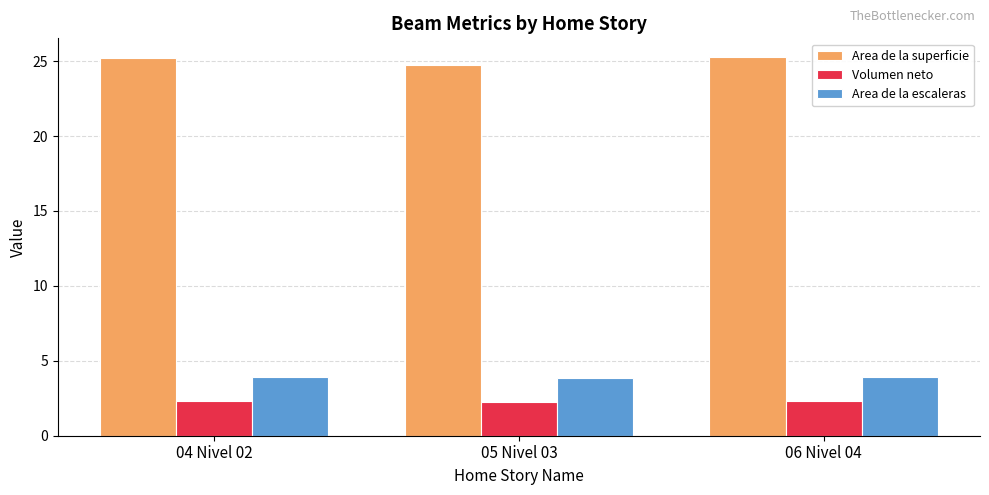

How many categories are shown in the chart?

3